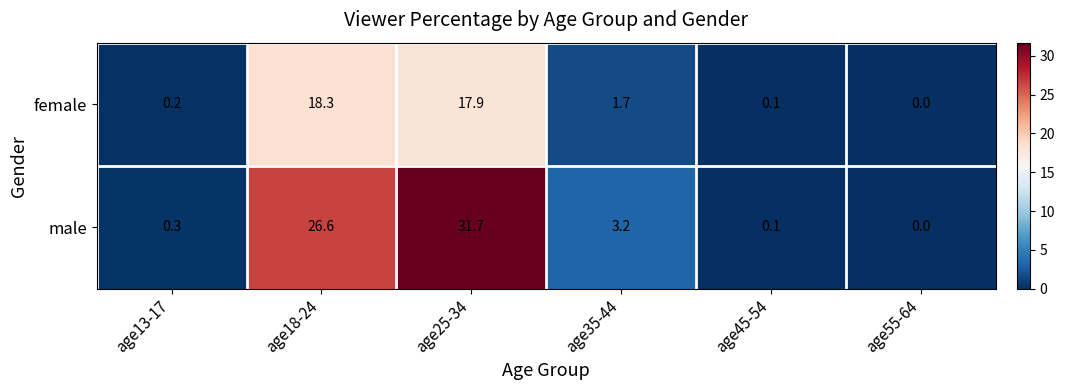

List the series in order of their overall mean, lowest first.

female, male